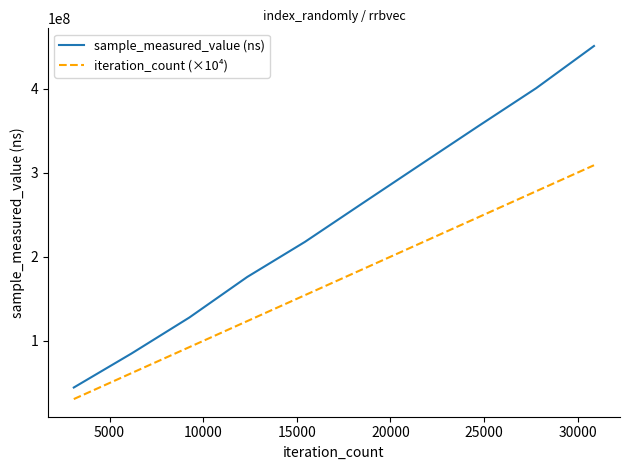

What is the difference between the maximum and minimum values in the sample_measured_value (ns) series?

405926550